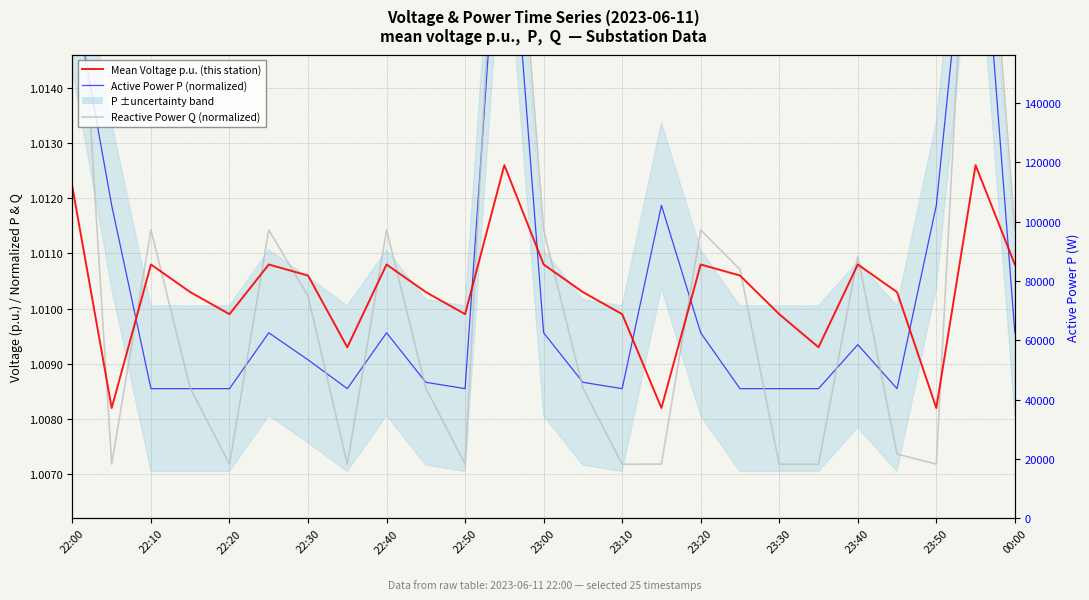

Which category has the highest value in the Reactive Power Q (normalized) series?

23:50